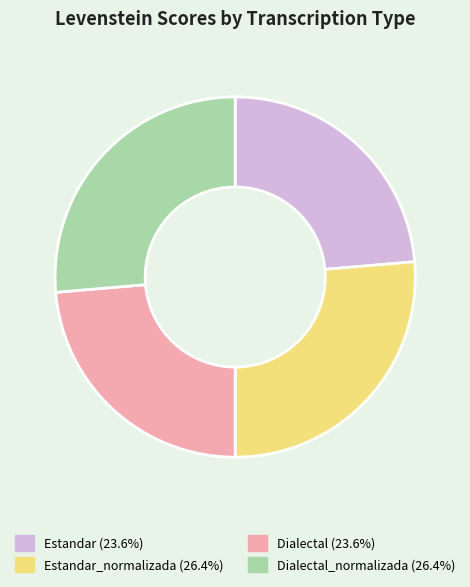

Does any single category account for the majority?

No